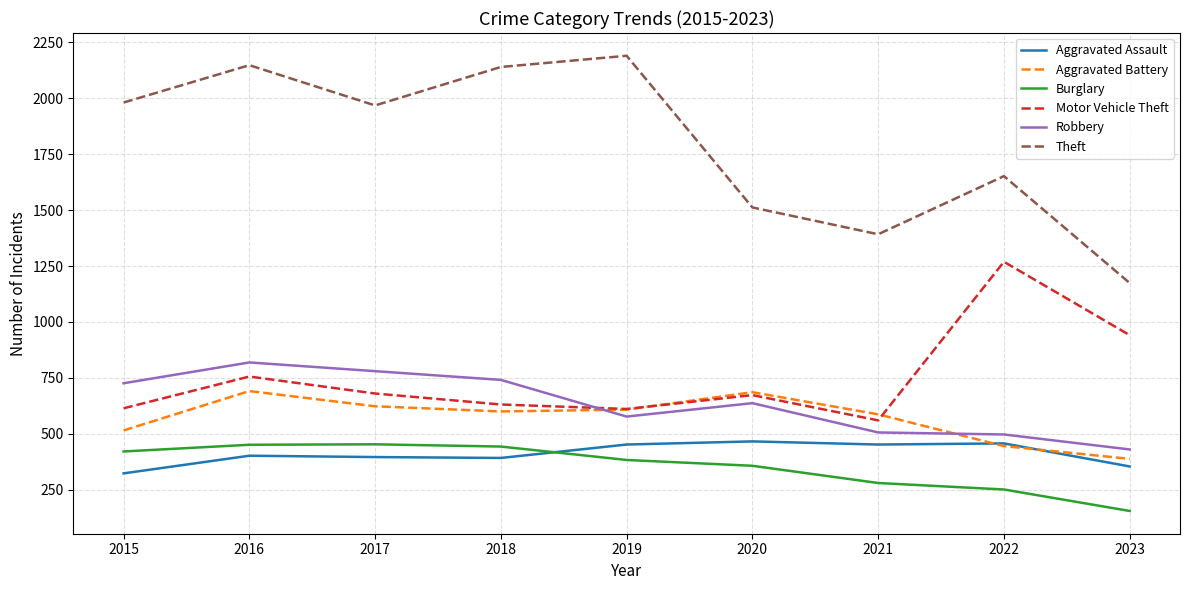

What is the highest value of the Aggravated Battery series?

691